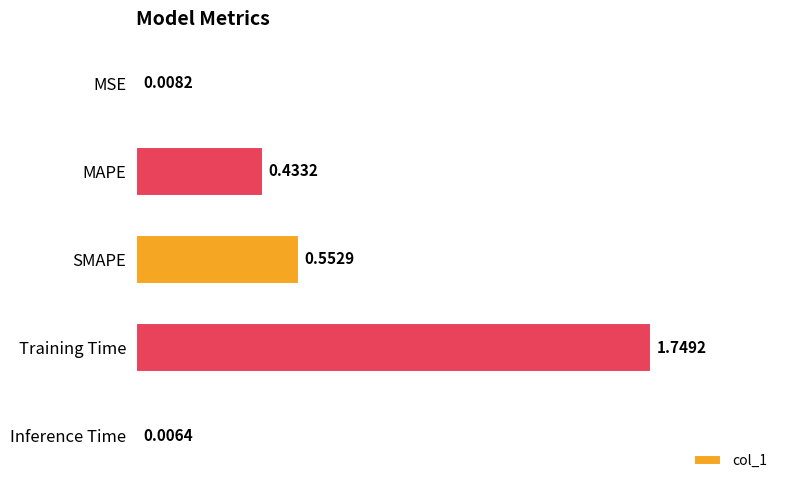

What is the change in value from MSE to SMAPE?

+0.5